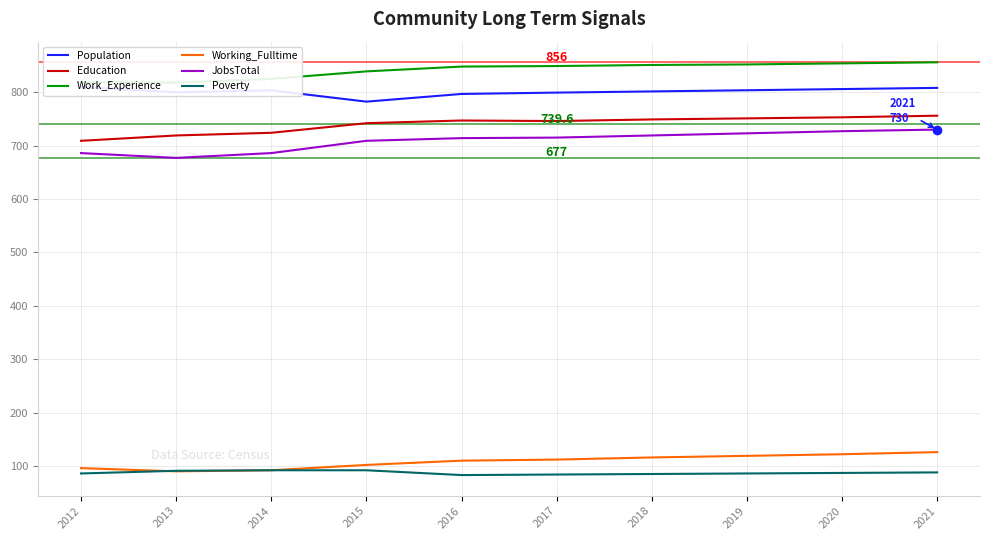

What is the approximate value of JobsTotal at 2012?

686